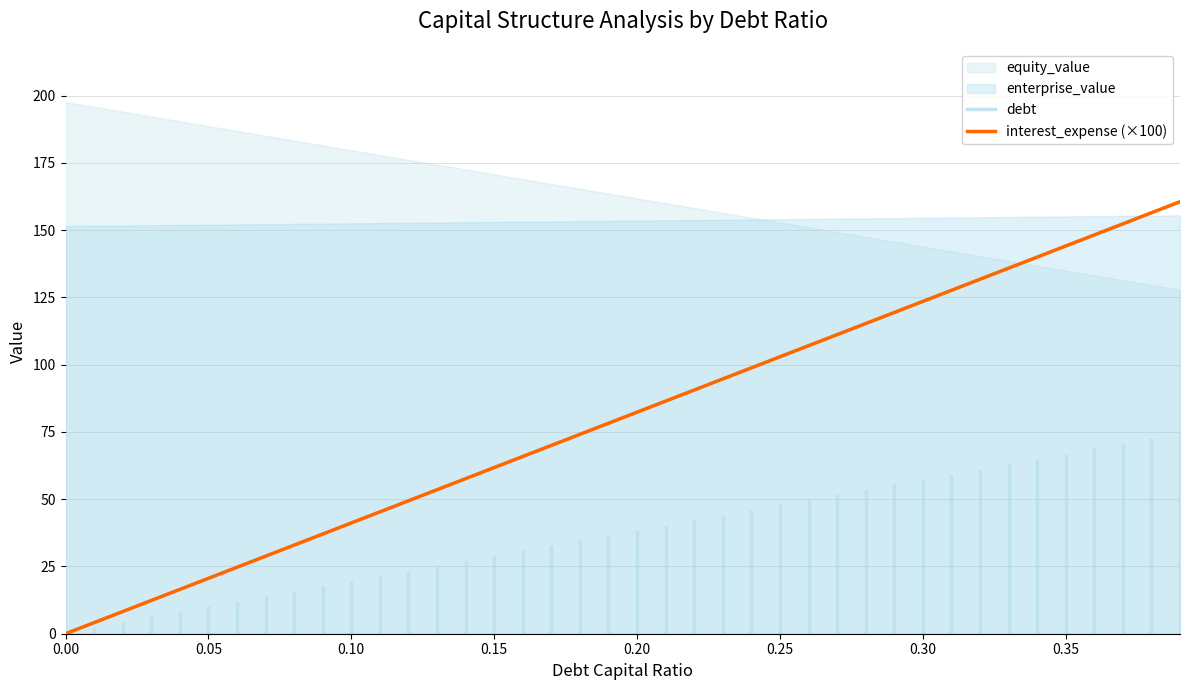

Does the chart display data point markers on the line(s)?

No